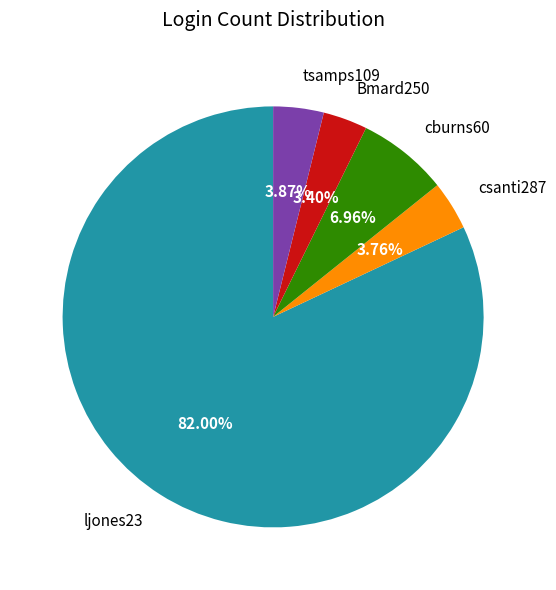

To the nearest percent, what is the average slice percentage?

20%